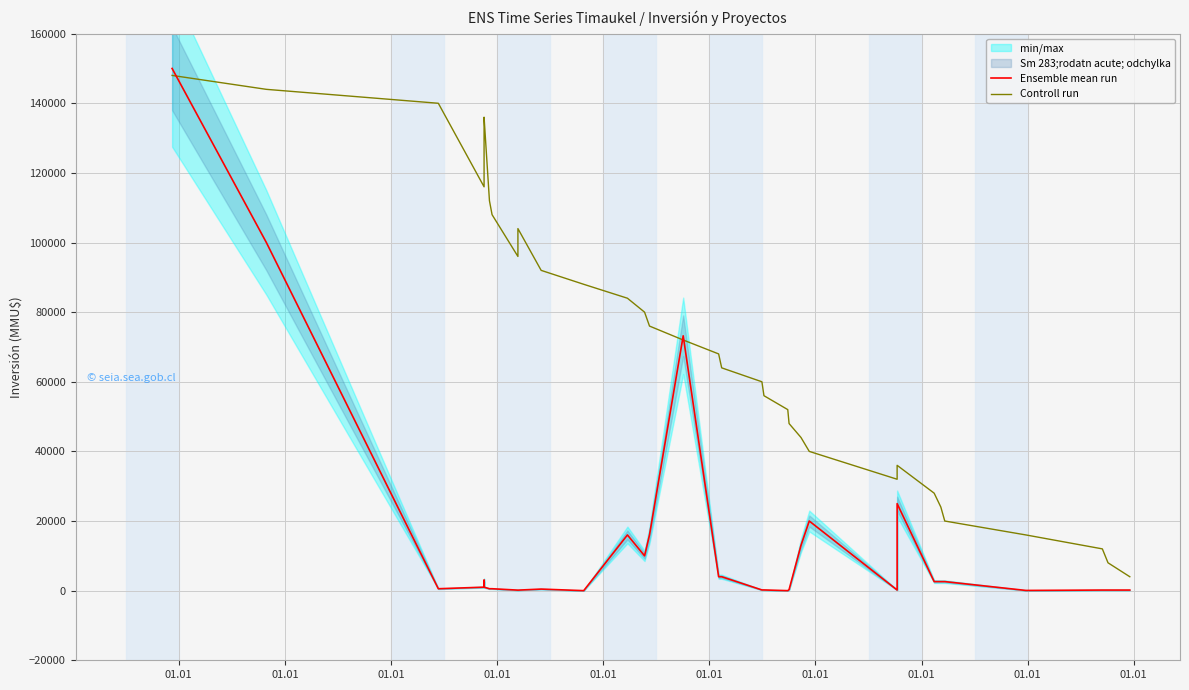

What is the difference between the maximum and minimum values in the Controll run series?

144000